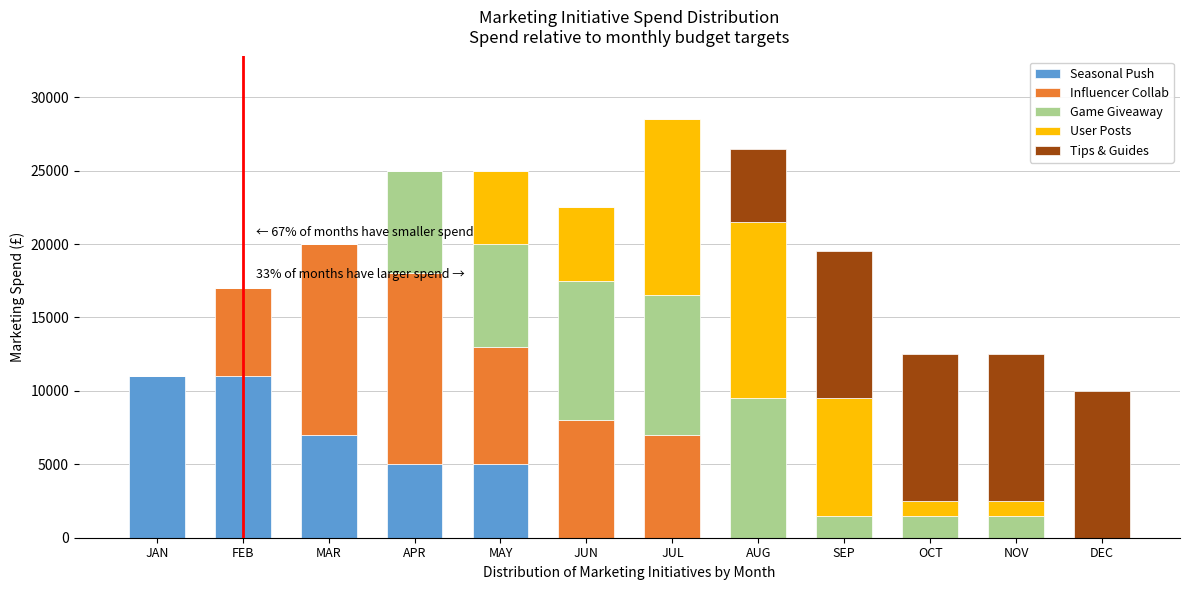

The value of Seasonal Push at OCT is 0. True or false?

True